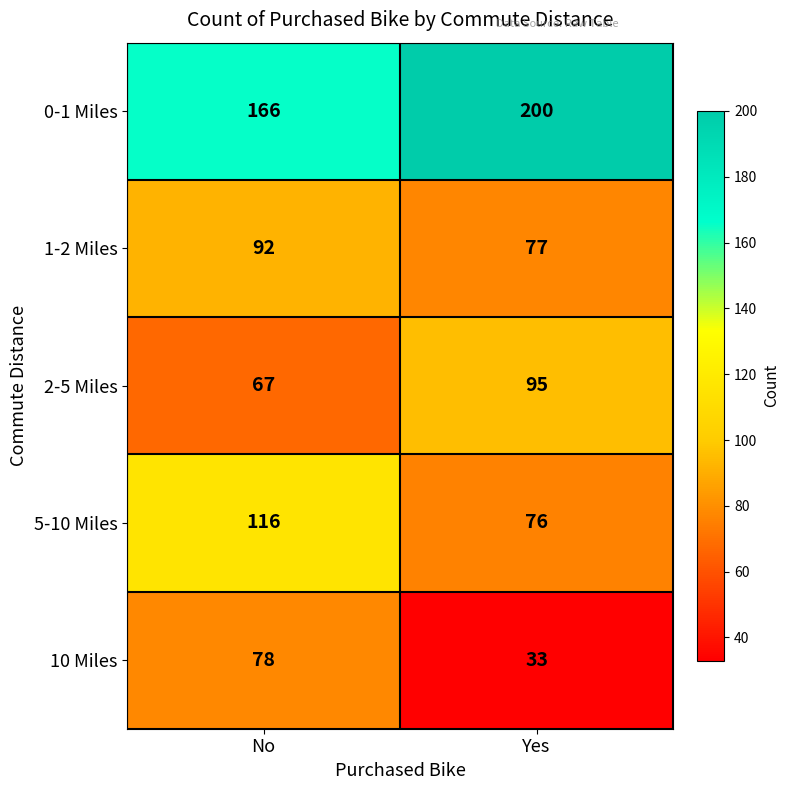

What is the difference between the 2-5 Miles values at No and Yes?

28